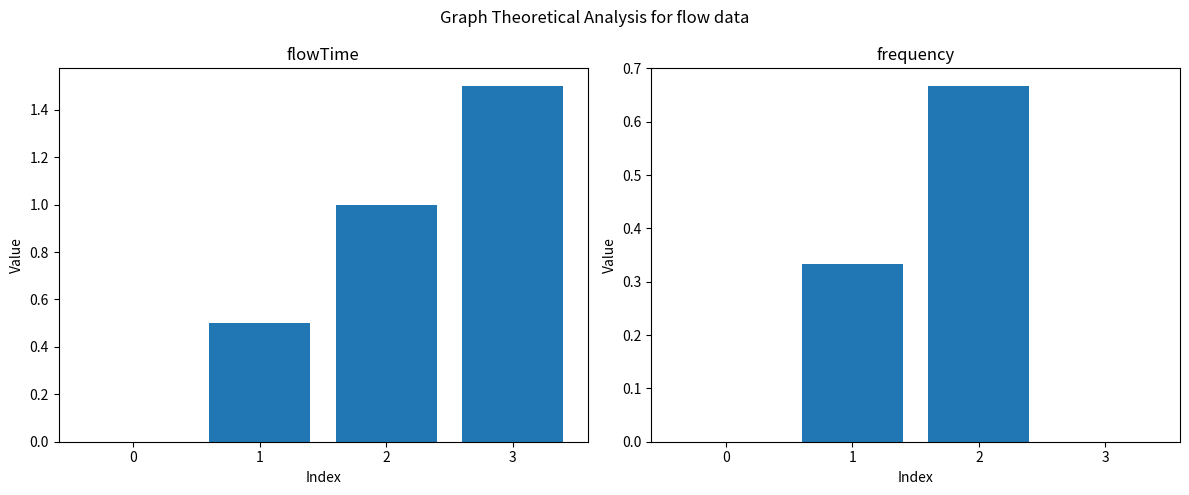

What is the difference between the maximum and minimum values in the frequency series?

0.7